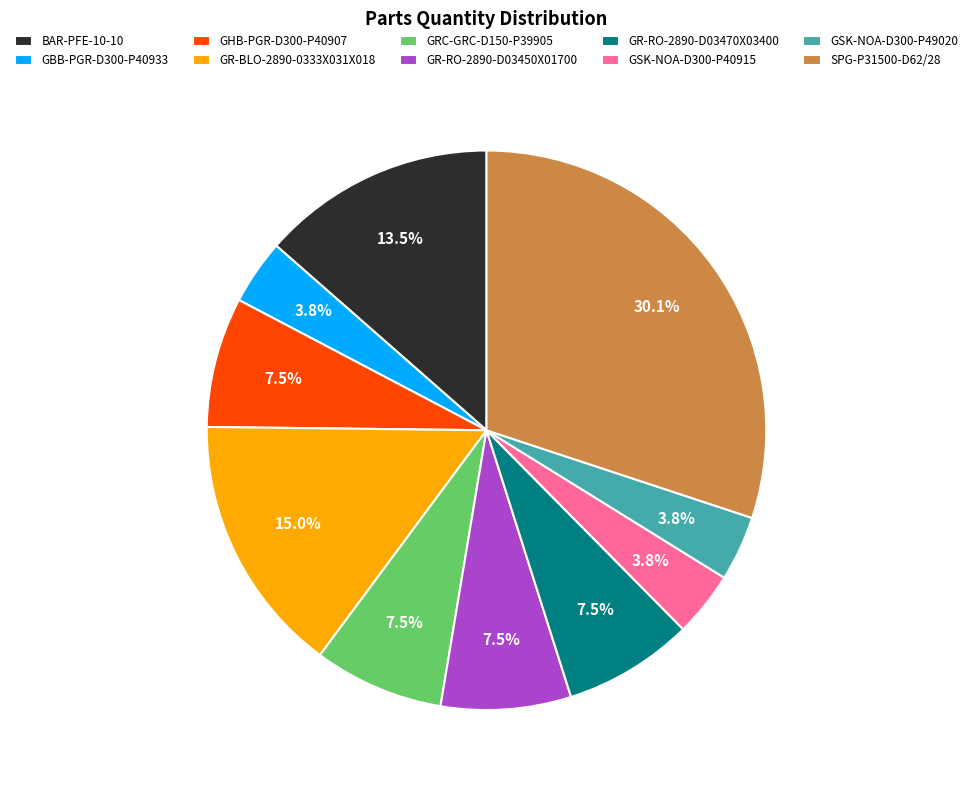

Which category has the biggest portion of the pie?

SPG-P31500-D62/28